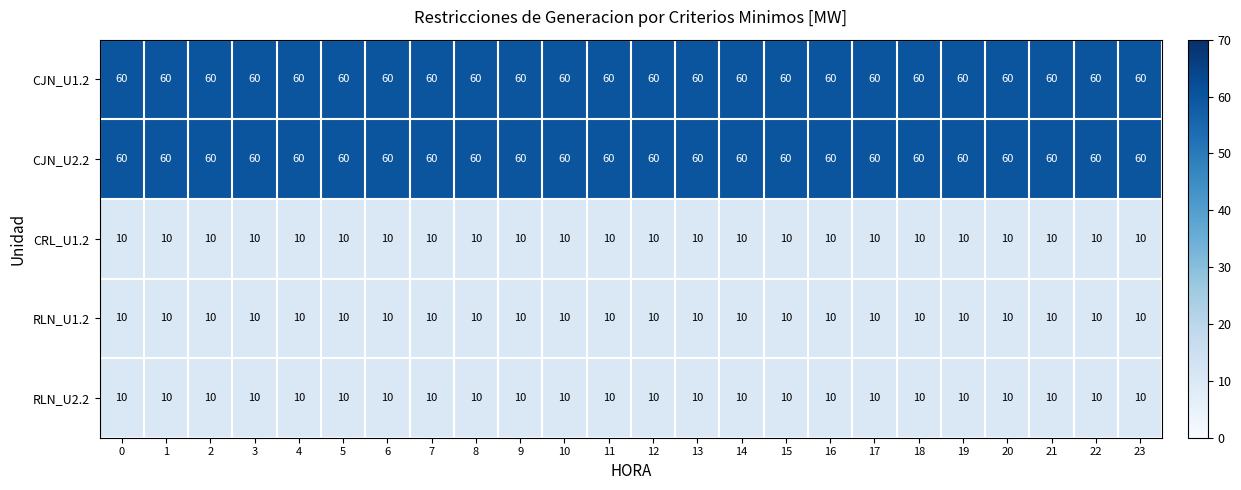

What is the minimum value for CRL_U1.2?

10